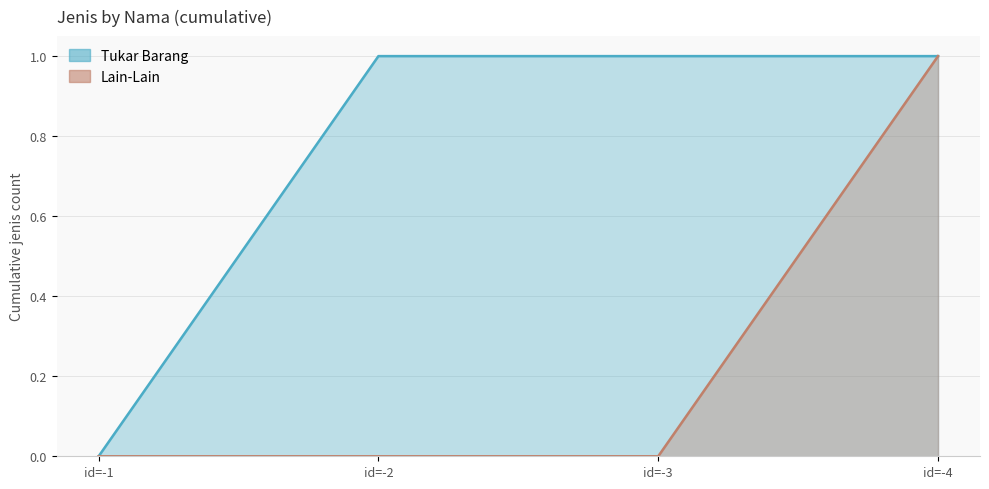

What are all the series names shown in the legend?

Tukar Barang, Lain-Lain